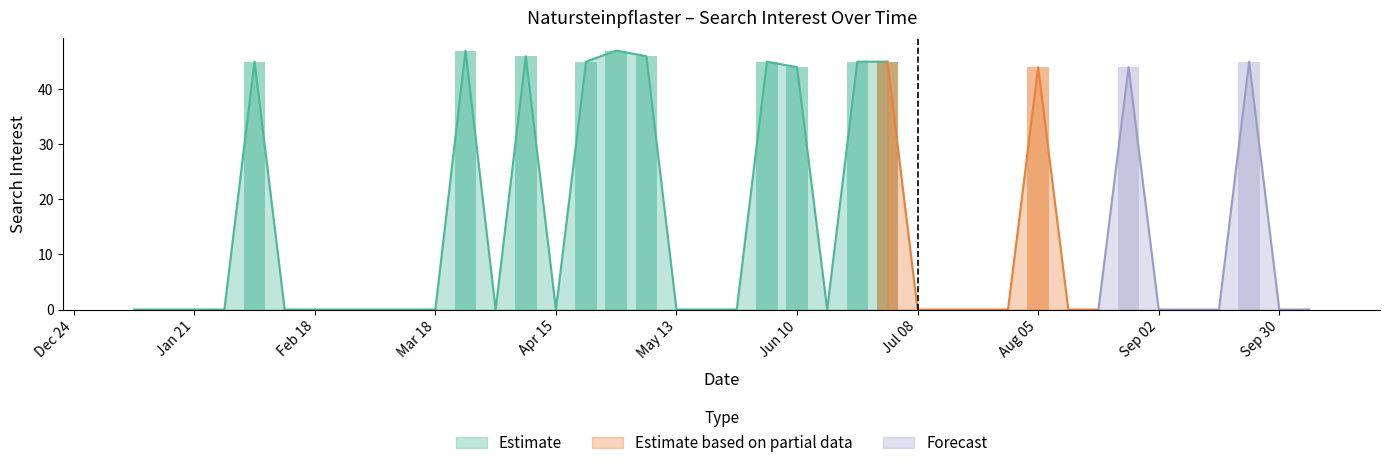

What is the difference between the maximum and minimum values?

47